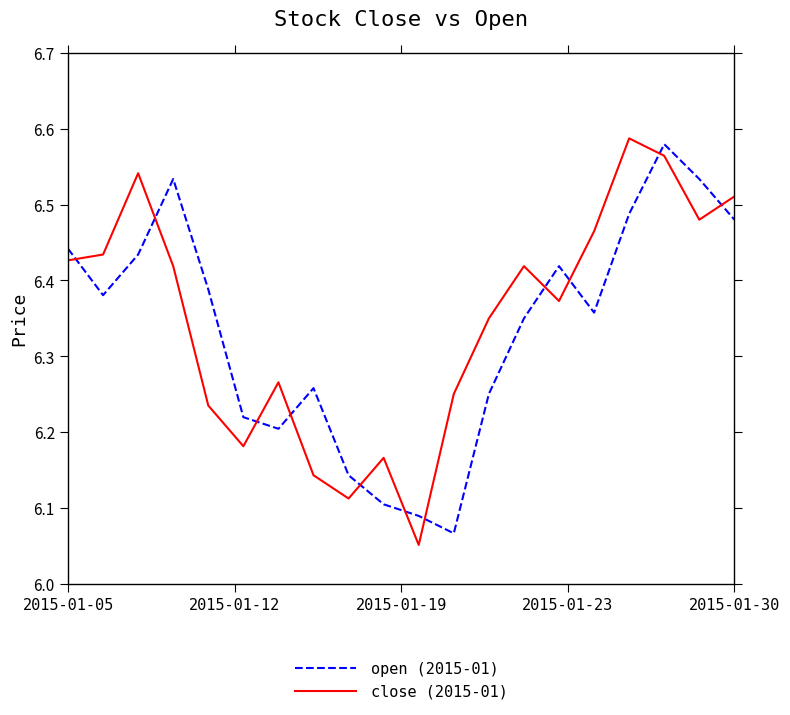

What is the difference between the maximum and minimum values in the close (2015-01) series?

0.5